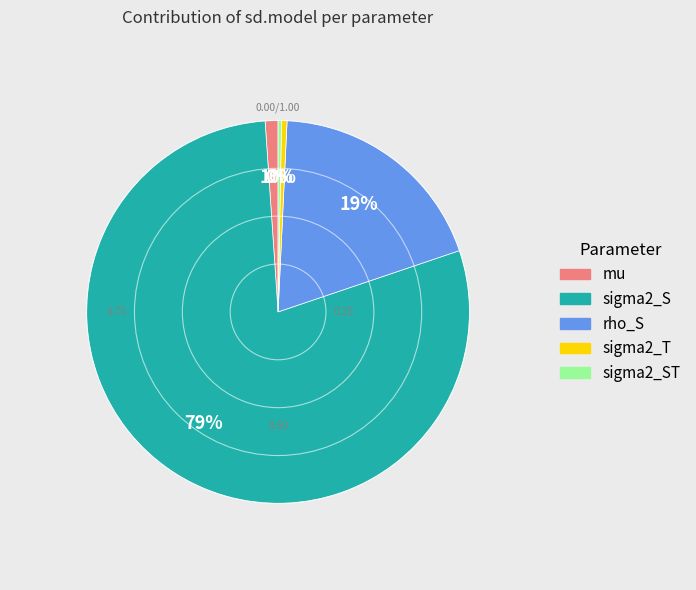

Is the sum of sigma2_ST and mu greater than half?

No